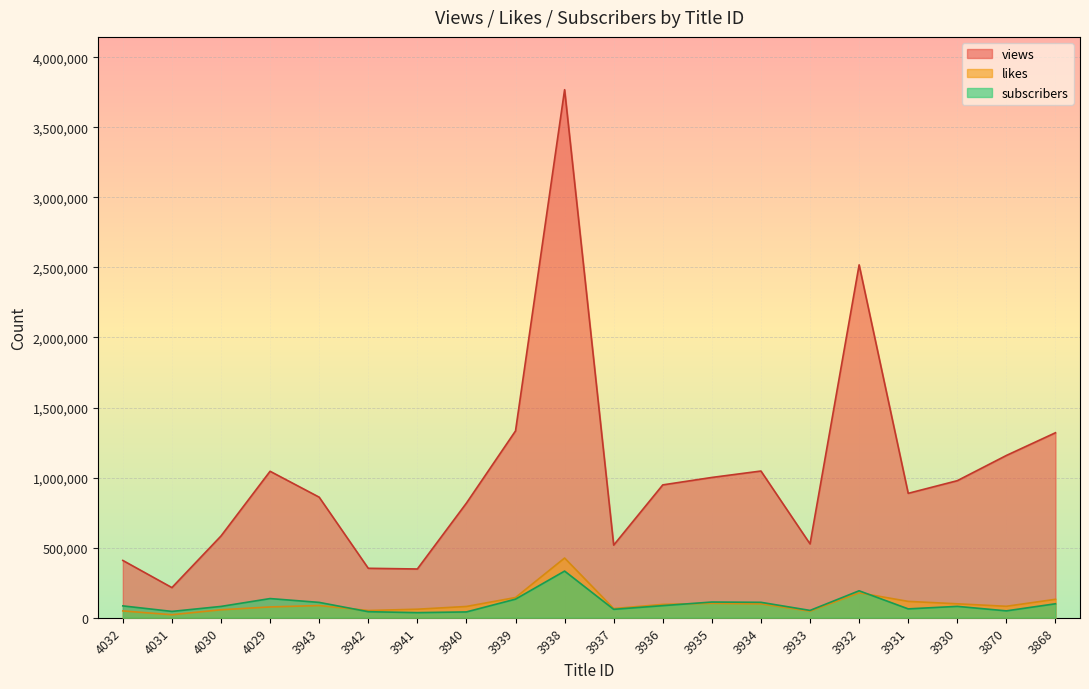

True or false: views has a value of 3767809 at 3938.

True